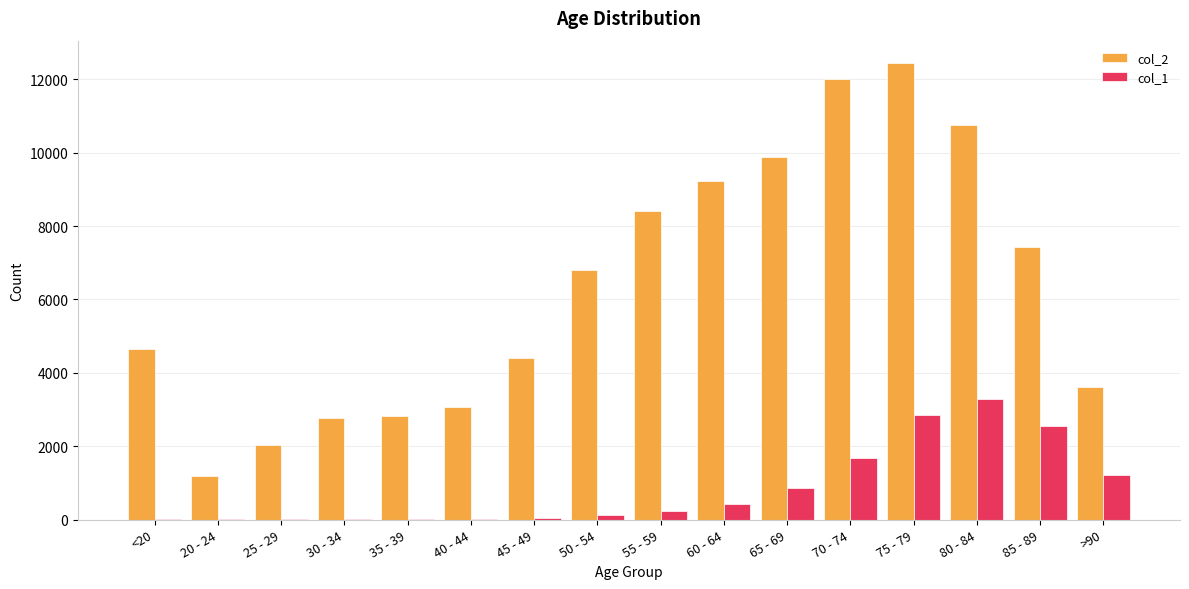

What is the sum of the col_2 values at 35 - 39 and 85 - 89?

10231